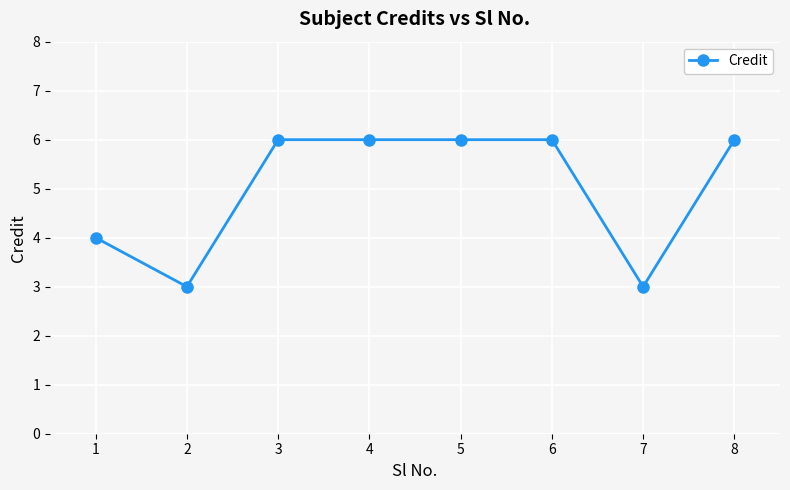

Where is the first local minimum?

2